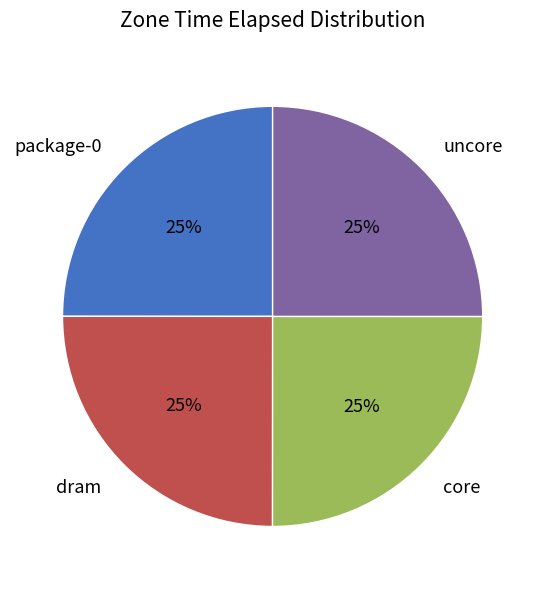

How many slices are in this pie chart?

4